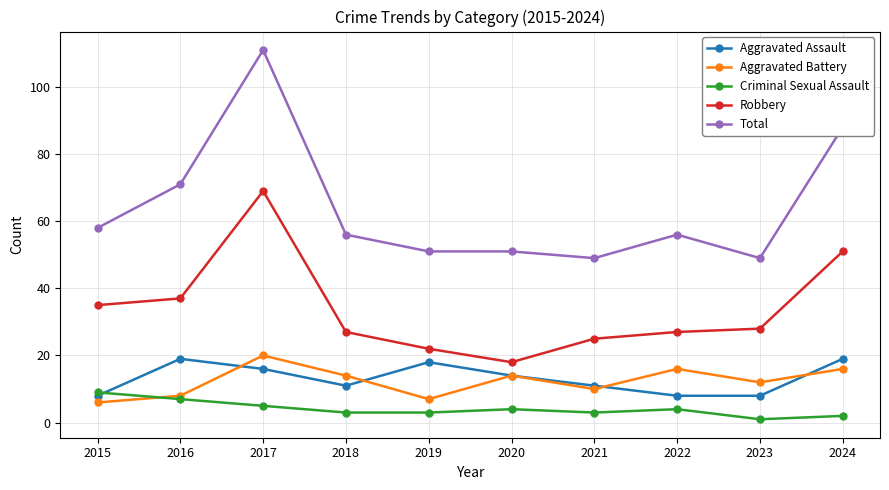

The value of Robbery at 2016 is 49. True or false?

False